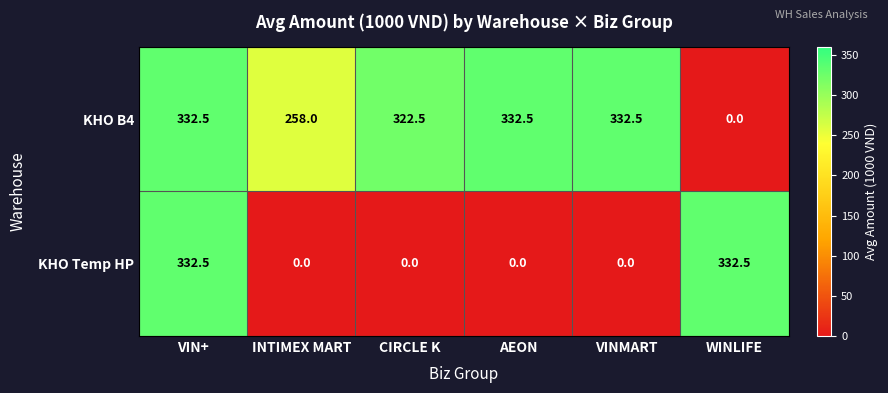

What is the difference between the second highest and second lowest values in the KHO Temp HP series?

332.5